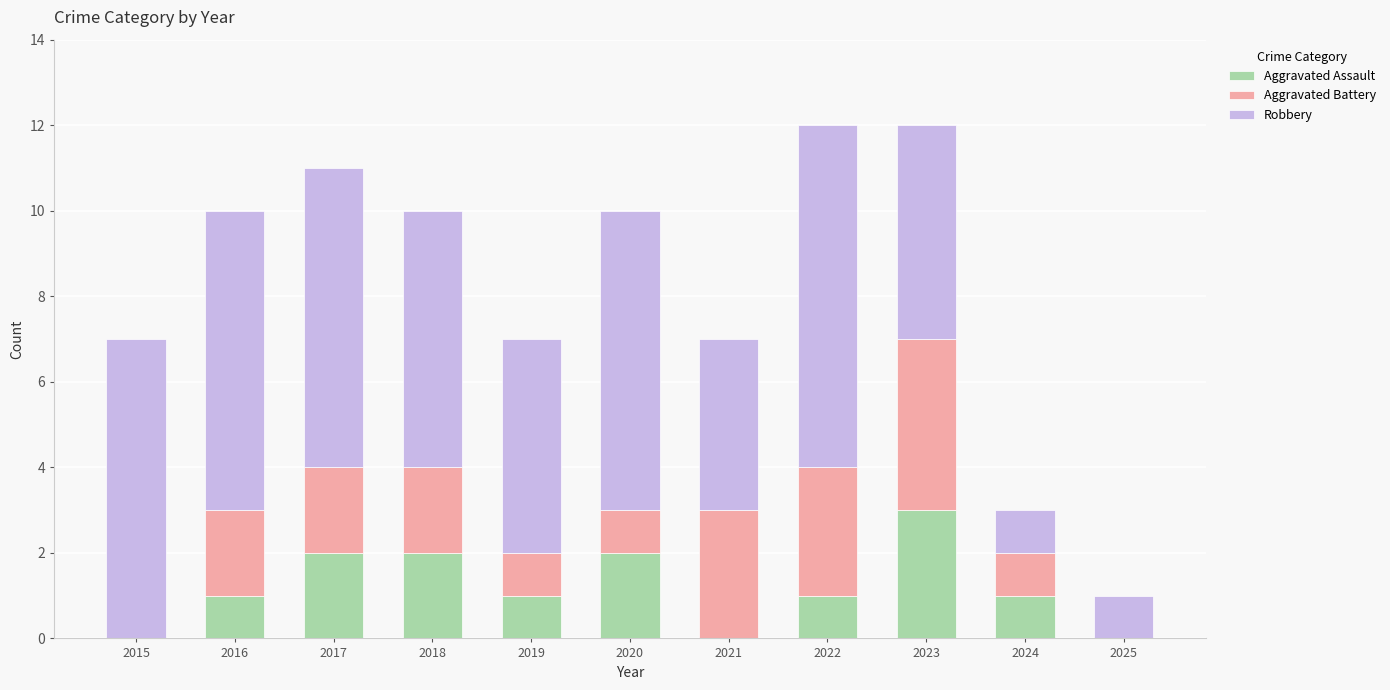

How many data points does each series have?

11